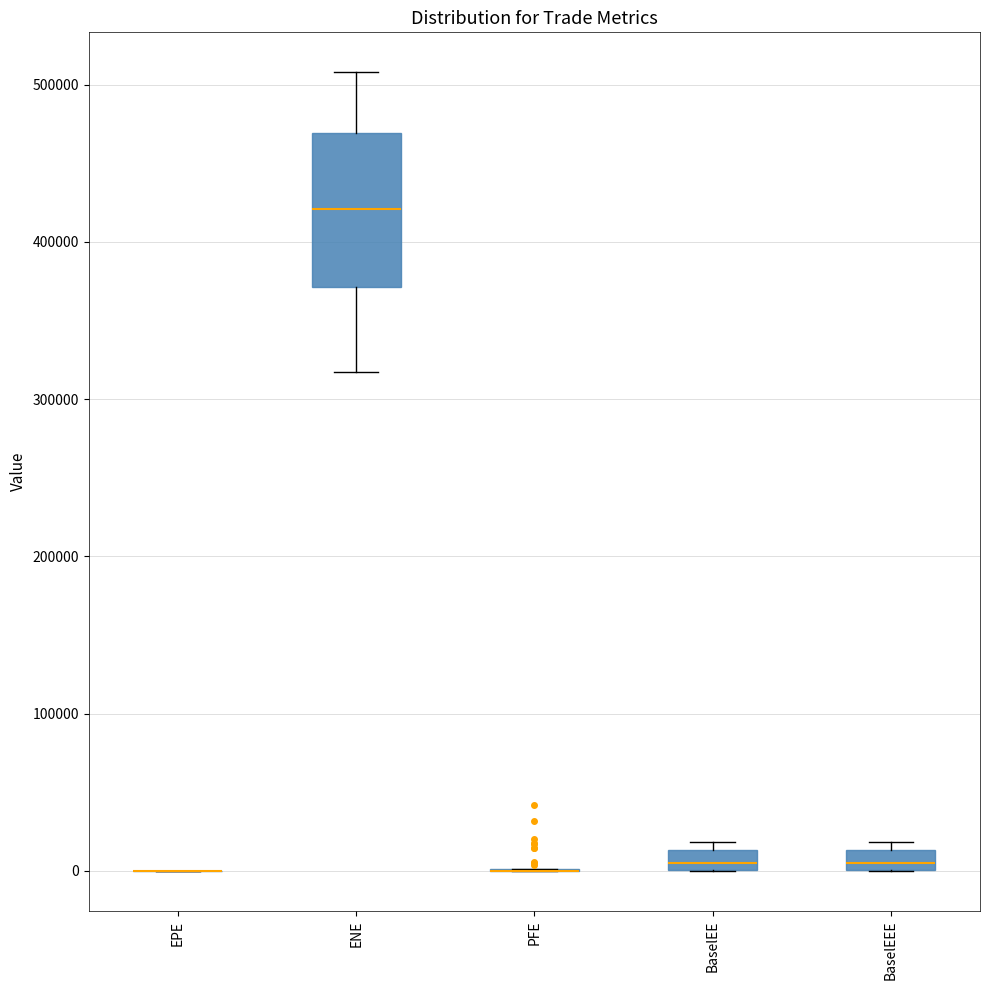

Which box is the tallest, from its lower edge to its upper edge?

ENE